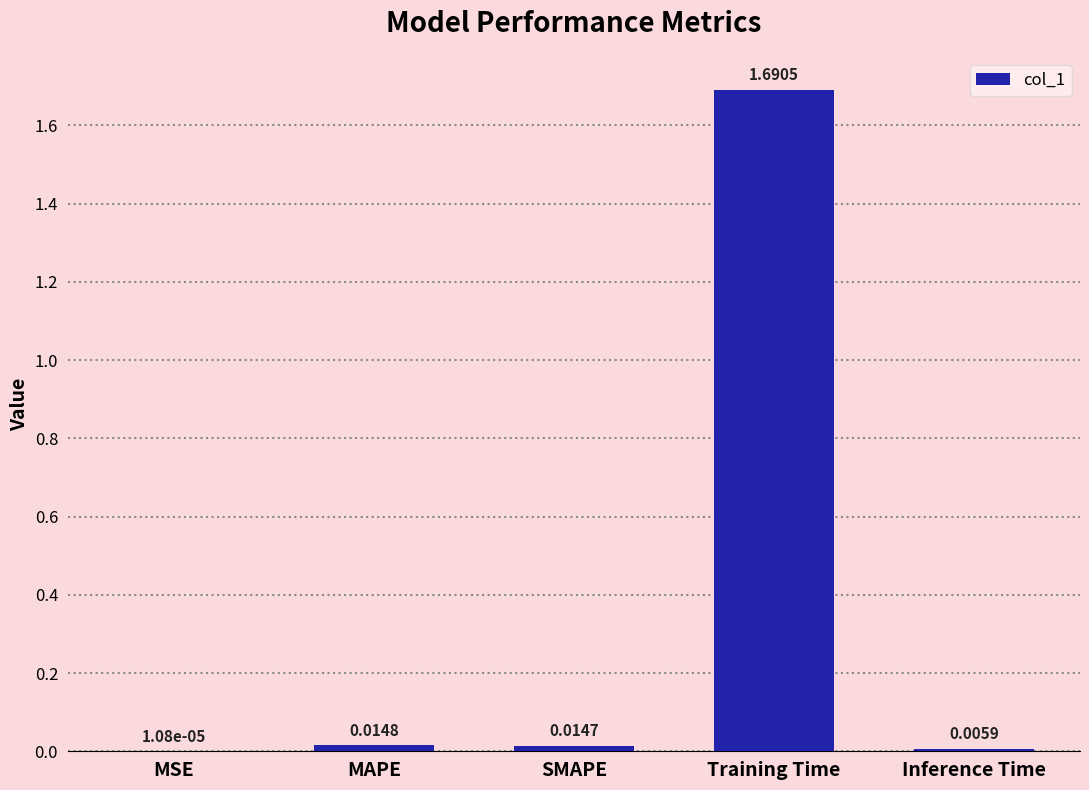

What is the change in value from MSE to Training Time?

+1.7